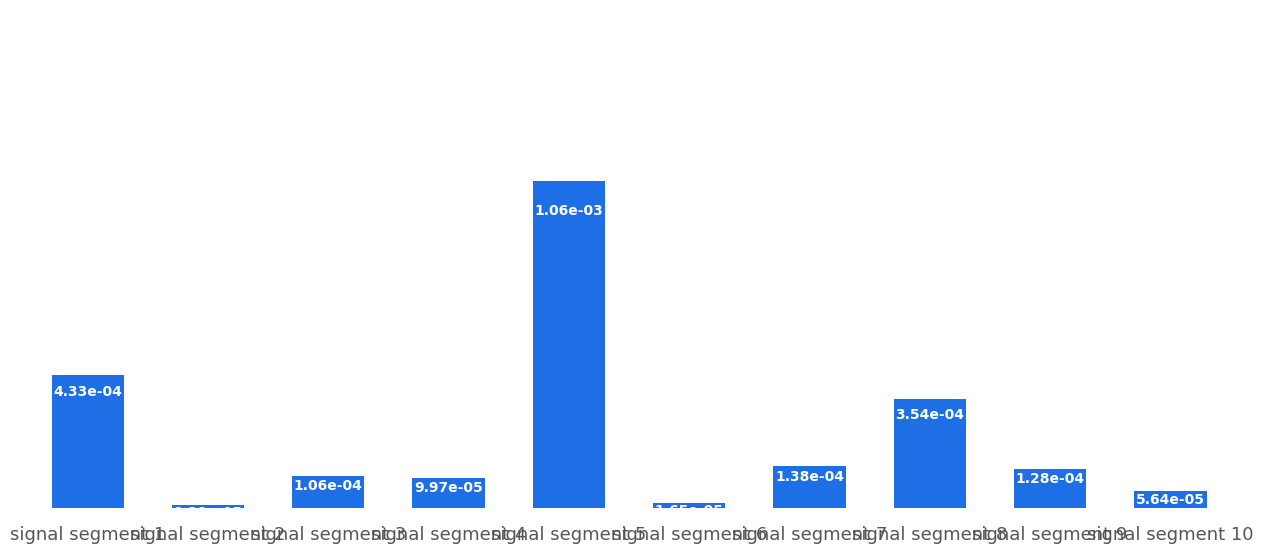

How many bars are there in total?

10